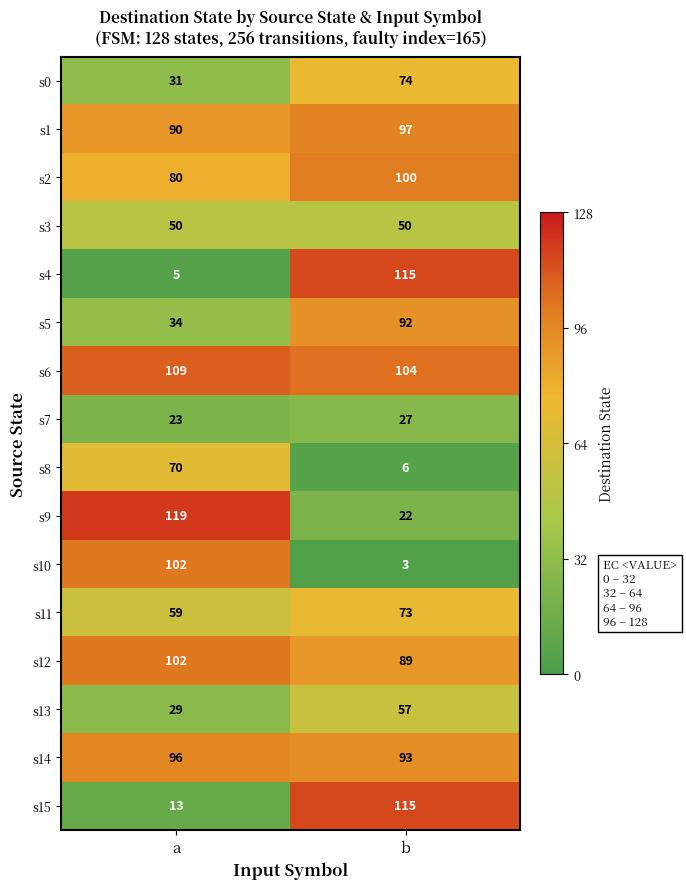

Which series changed the most between a and b?

s4